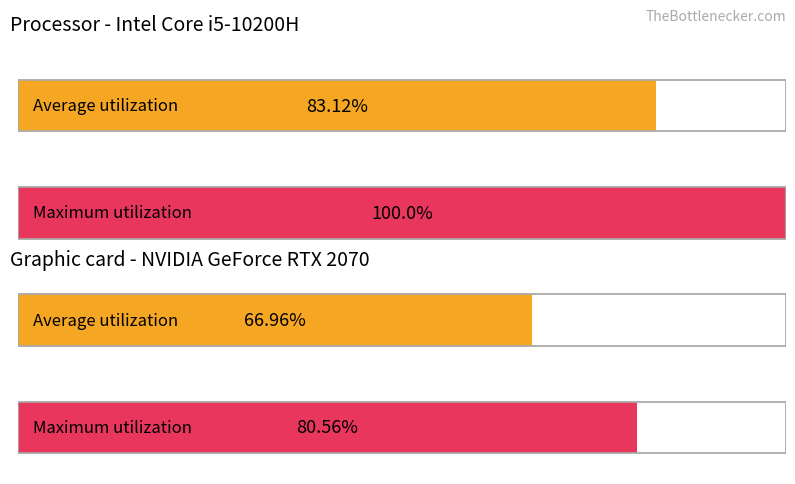

List the series in order of their overall mean, lowest first.

Average utilization, Maximum utilization